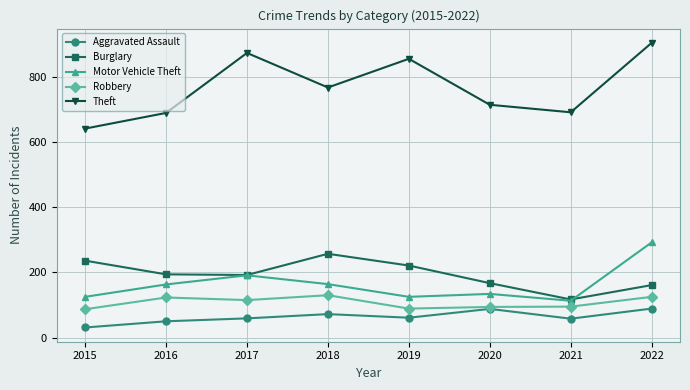

Which series changed the most between 2015 and 2019?

Theft